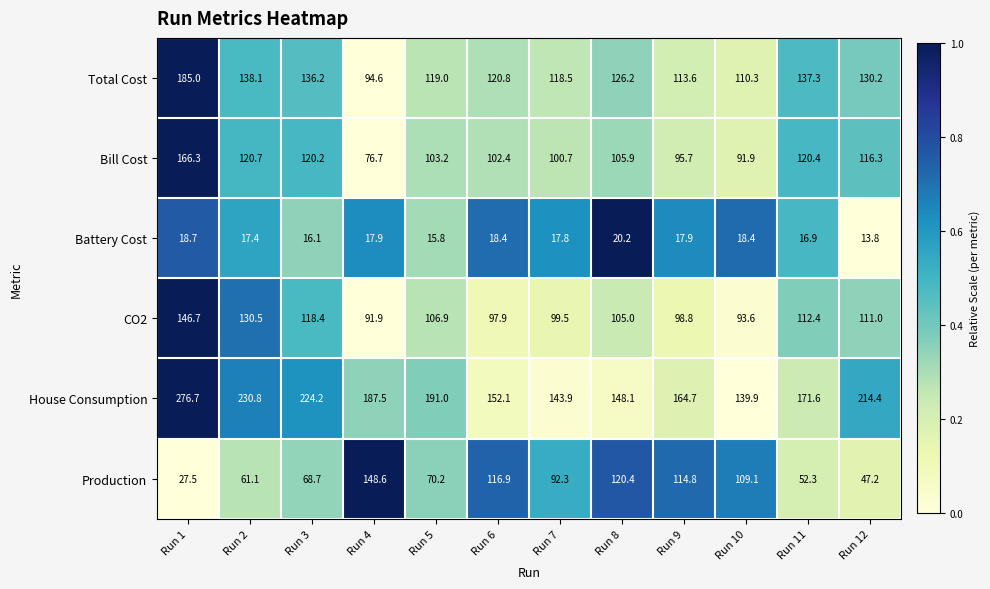

At which category is the sum across all series the highest?

Run 1